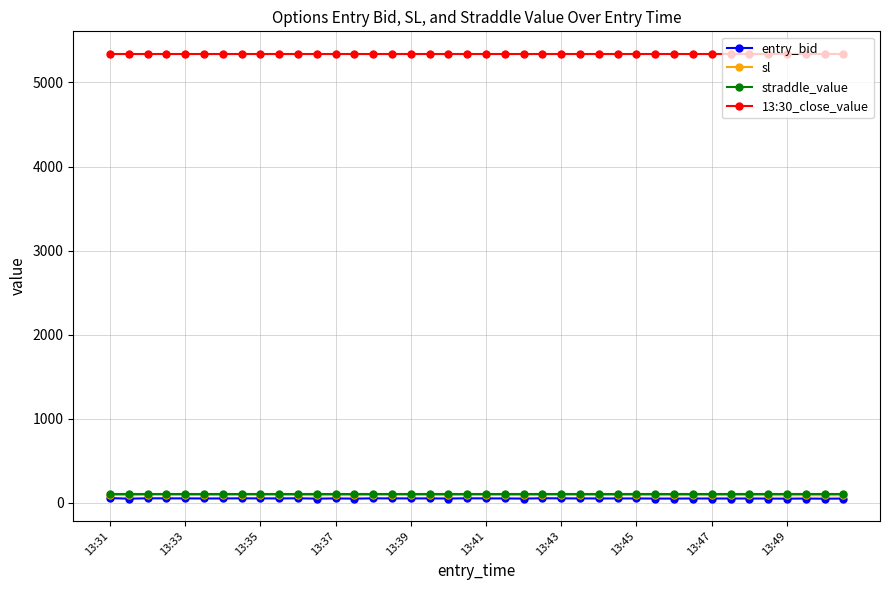

True or false: straddle_value and entry_bid cross at least once.

False